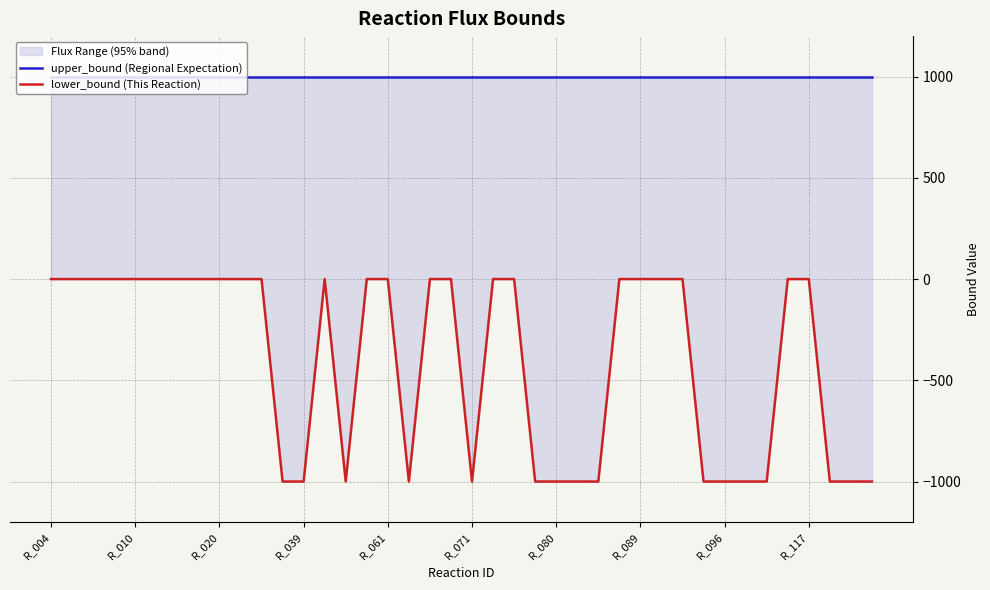

True or false: lower_bound (This Reaction) and upper_bound (Regional Expectation) intersect in this chart.

False